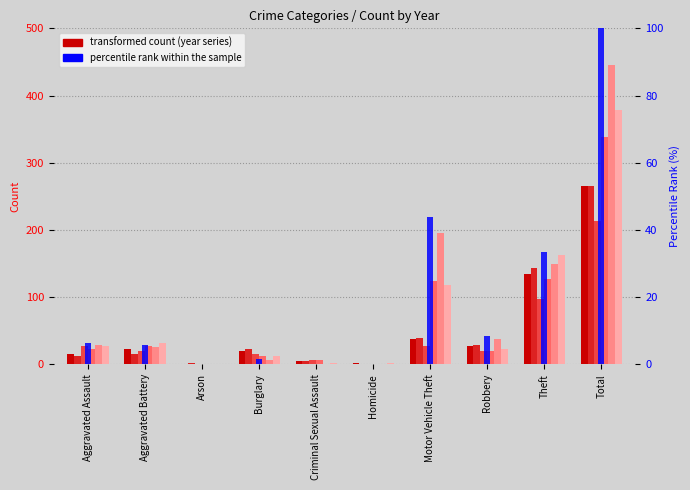

Rank the categories by value from lowest to highest.

Arson, Criminal Sexual Assault, Homicide, Burglary, Aggravated Battery, Aggravated Assault, Robbery, Theft, Motor Vehicle Theft, Total